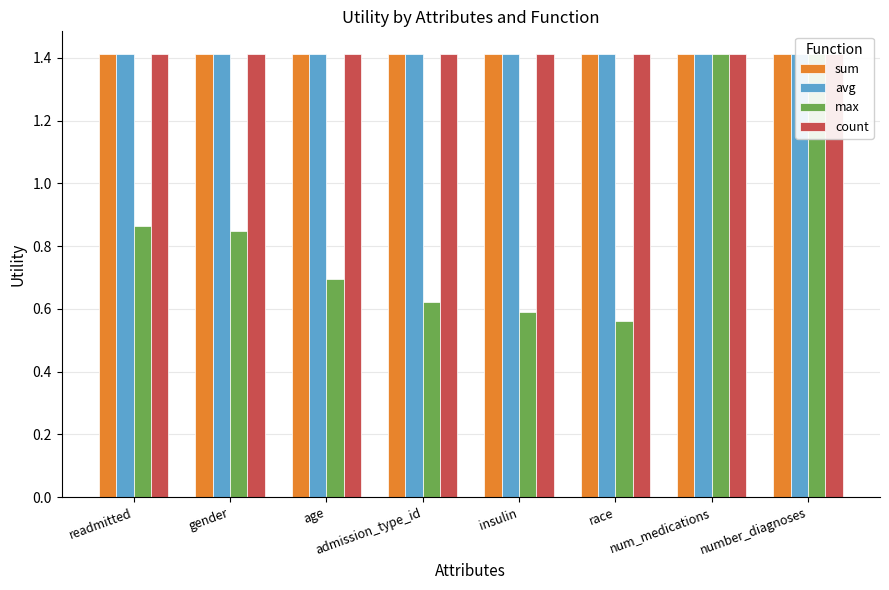

Between readmitted and admission_type_id, which is larger?

readmitted